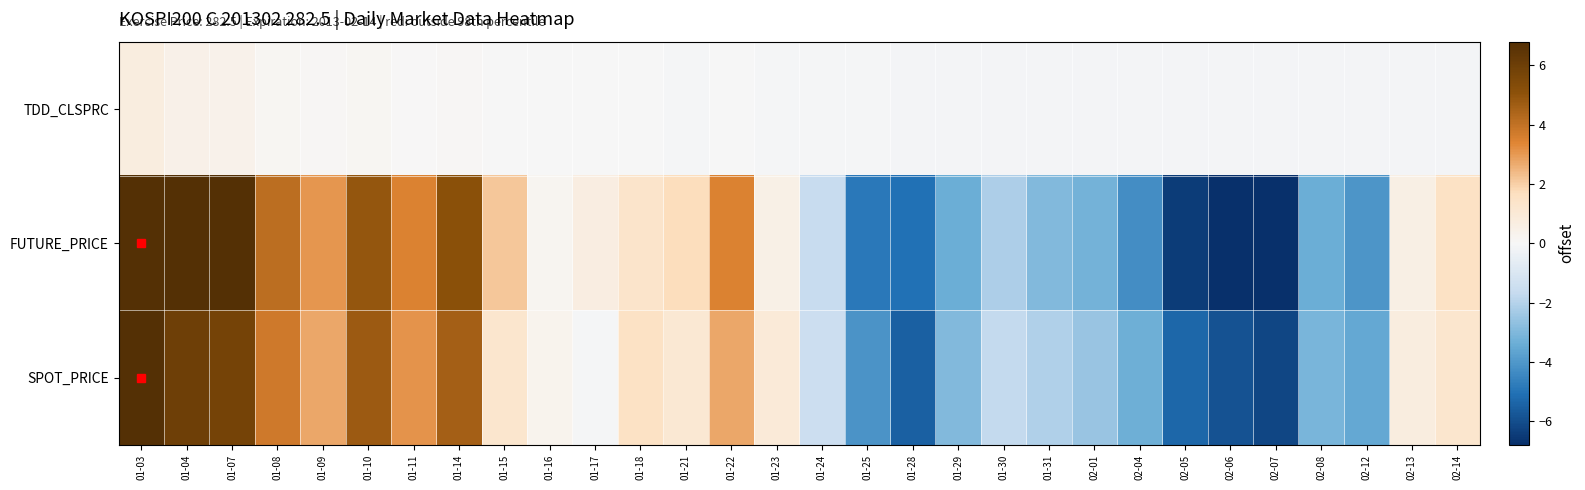

Which category has the highest value across all series?

01-03